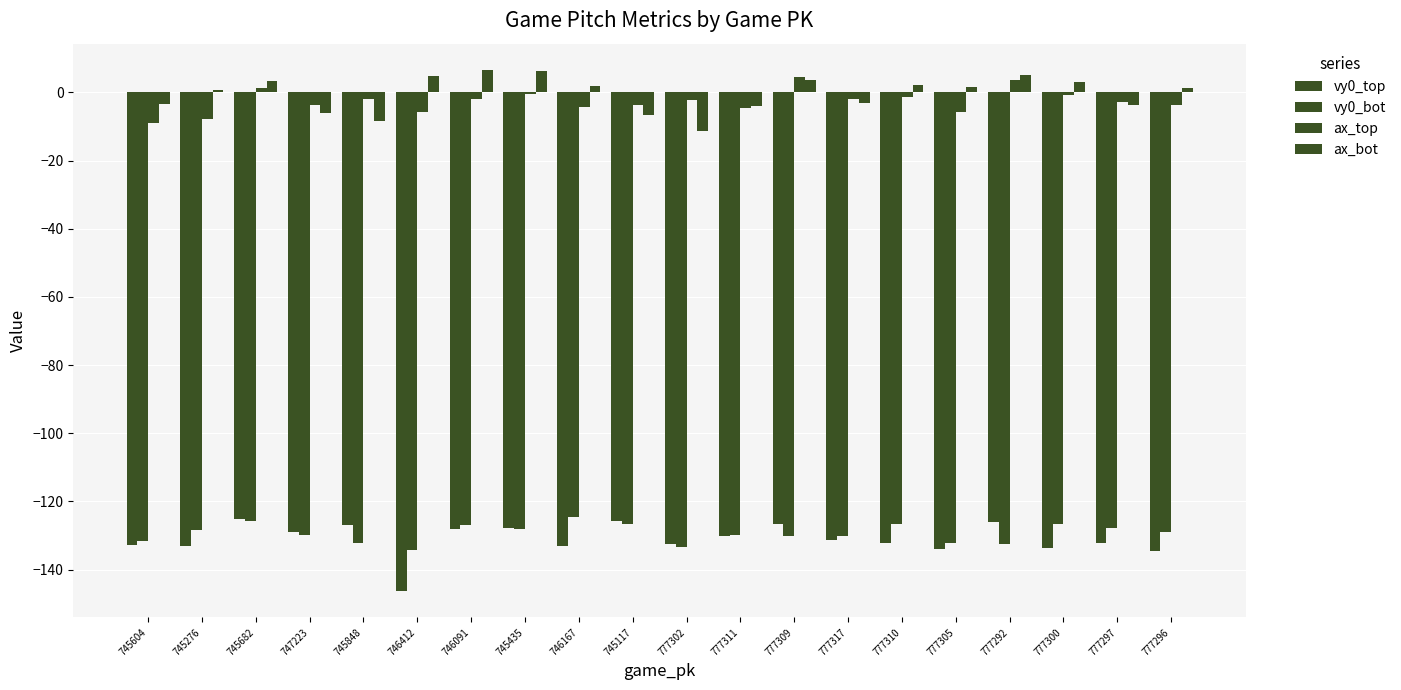

What is the smallest value displayed?

-146.4